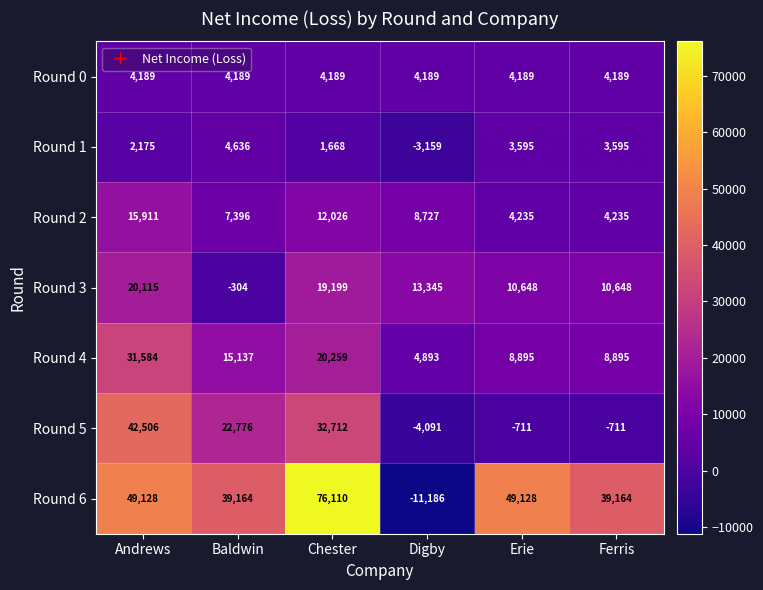

True or false: Round 1 has a value of 4636 at Baldwin.

True